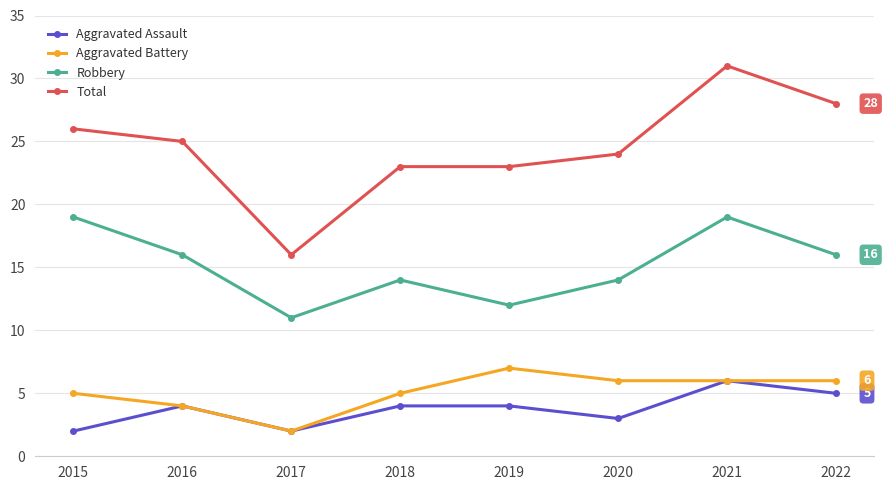

In Aggravated Assault, how many points are lower than both neighbors (excluding endpoints)?

2